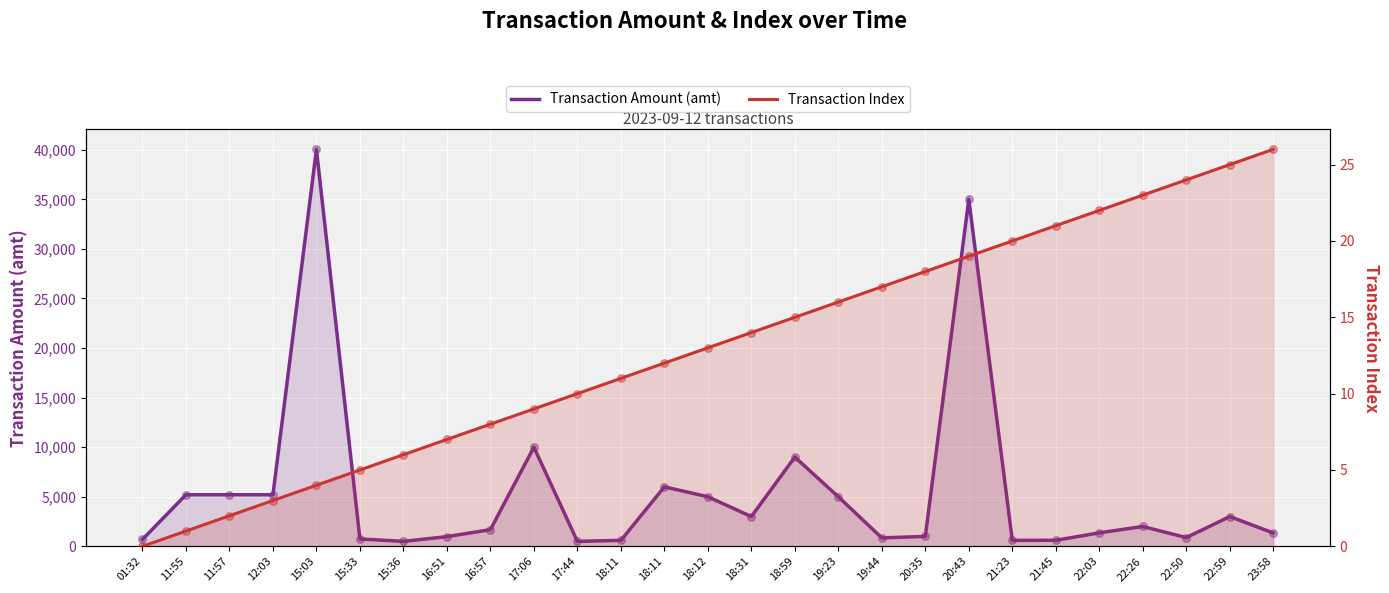

Which series reaches the maximum Y coordinate?

Transaction Amount (amt)